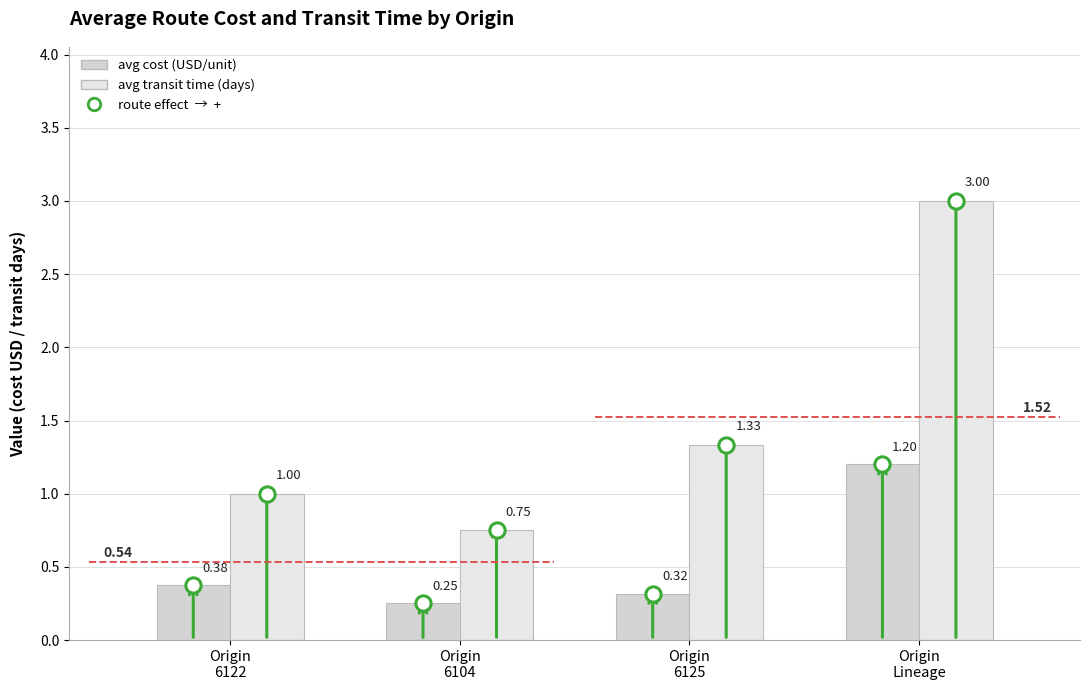

Which has a higher value, Origin
6104 or Origin
Lineage?

Origin
Lineage